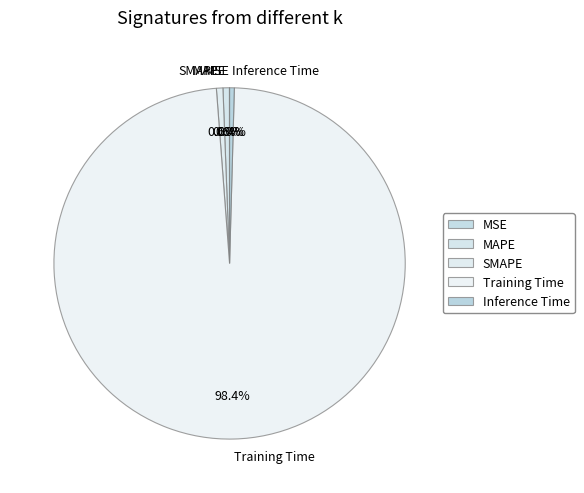

What is the largest slice in the pie chart?

Training Time